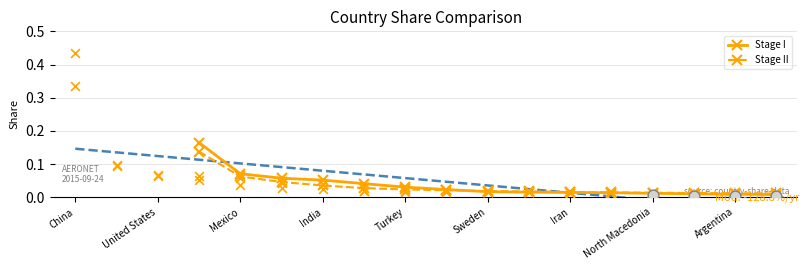

Which series has the widest spread of Y values?

Stage I